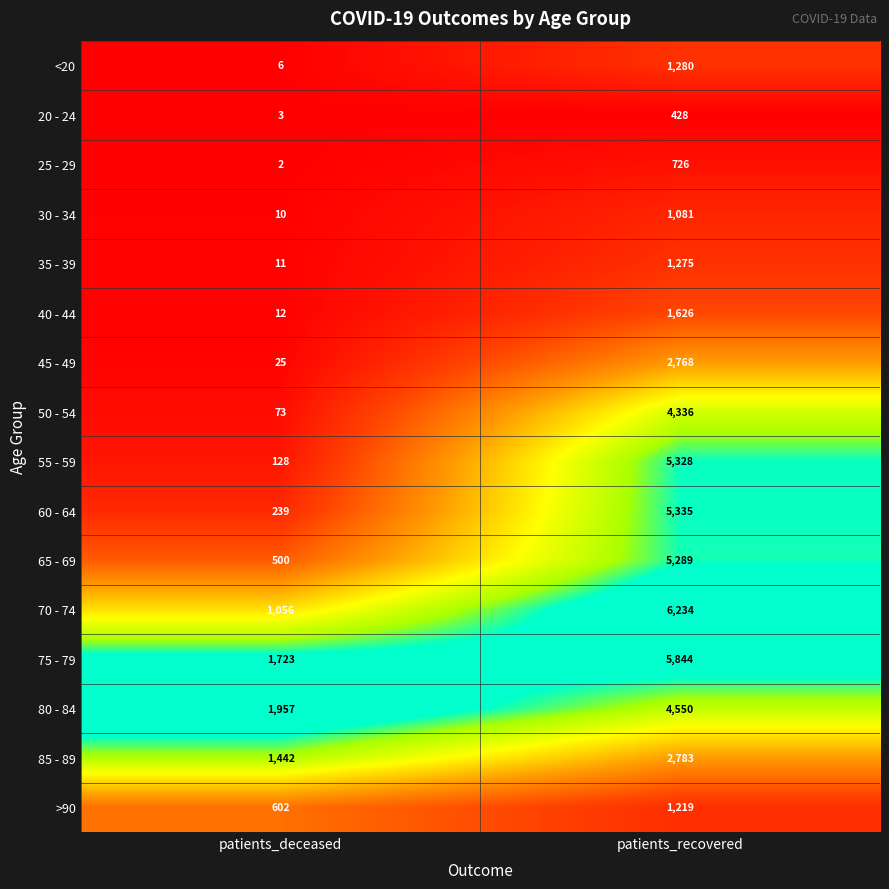

Is it true that 85 - 89 equals 759 at patients_deceased?

False